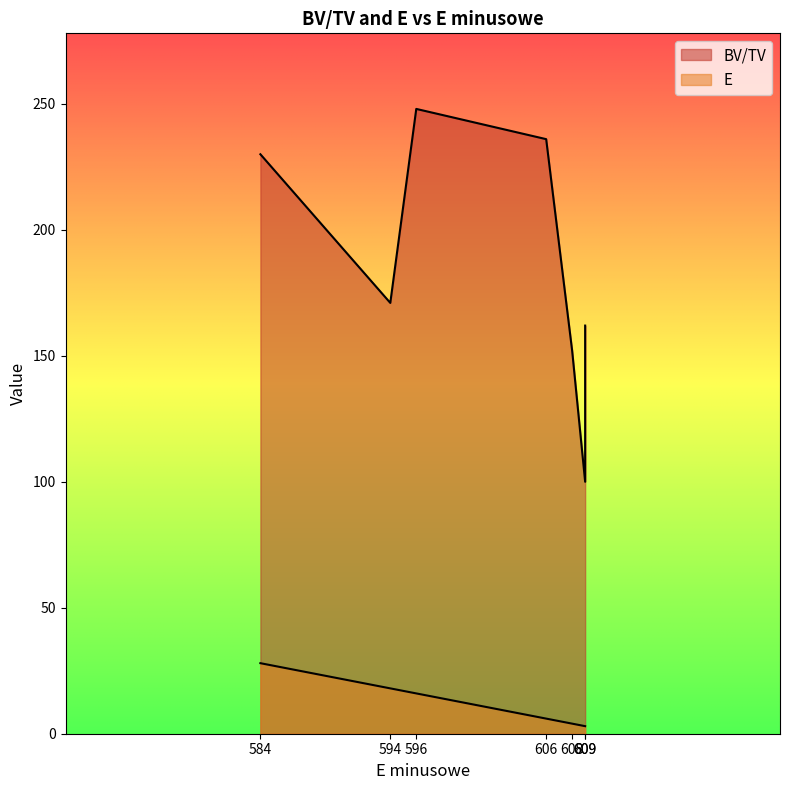

Rank the series at 608 from highest to lowest value.

BV/TV, E